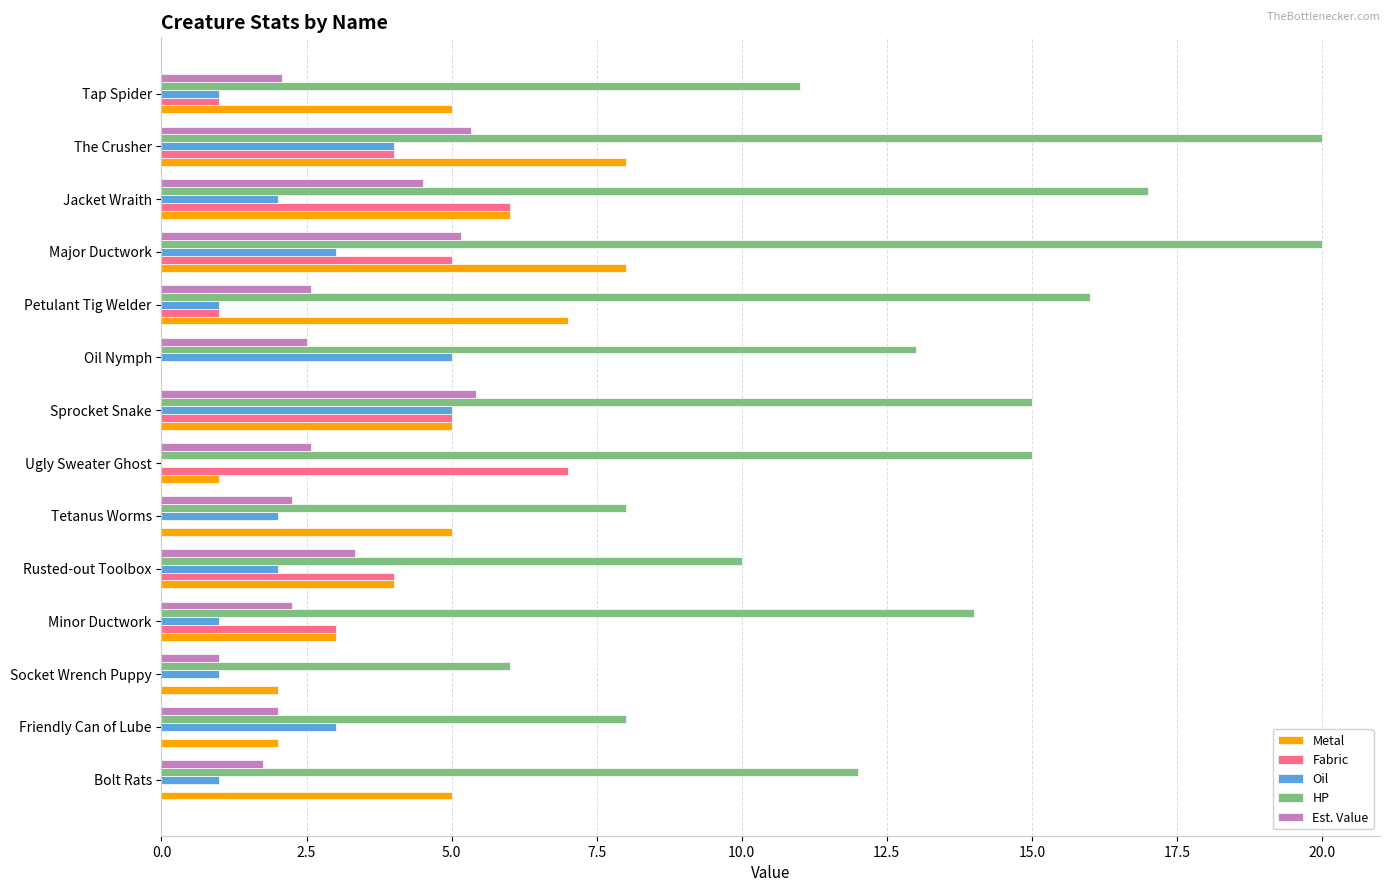

Is the value of Metal at Socket Wrench Puppy greater than the value of Oil at Ugly Sweater Ghost?

Yes